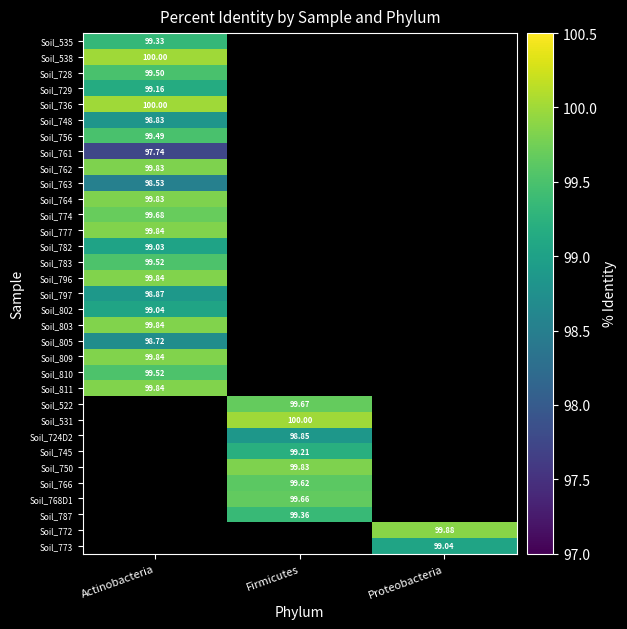

What is the minimum value for Soil_748?

98.8